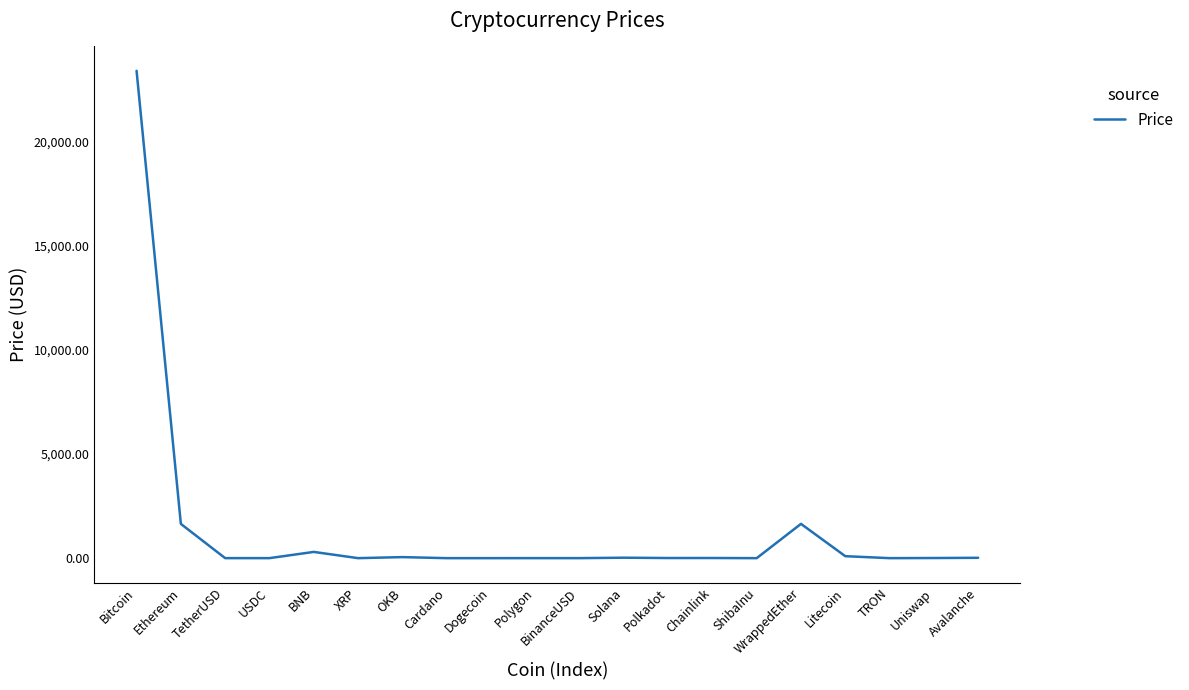

What is the ratio of the value at Polkadot to the value at Solana?

0.3